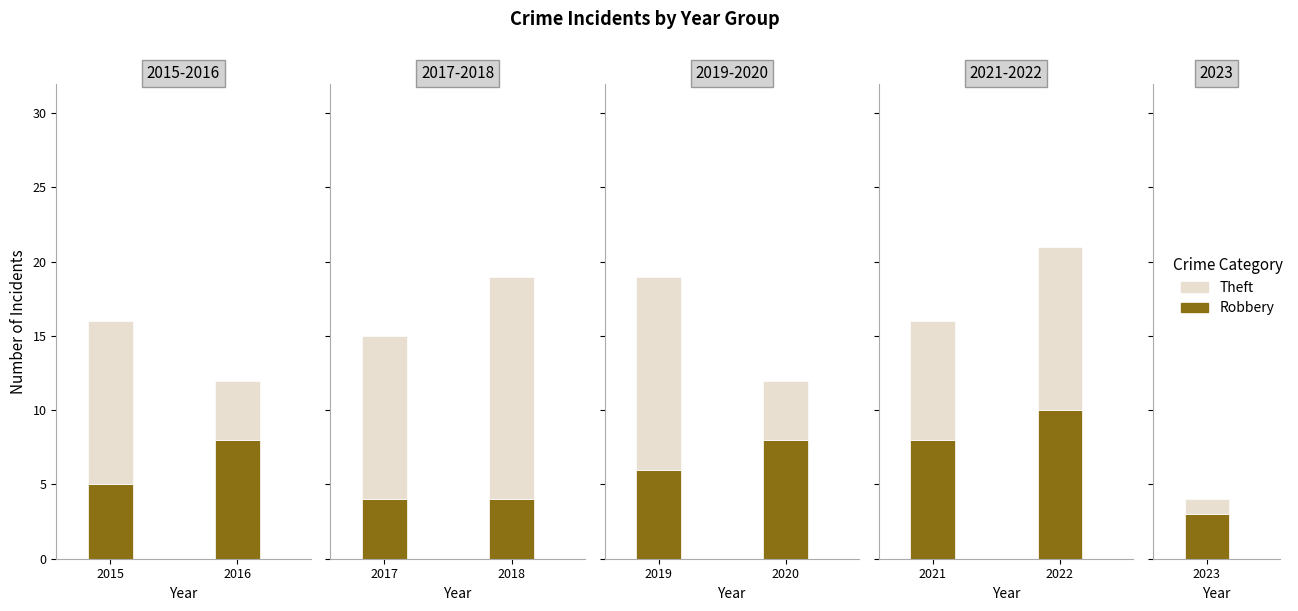

What is the highest value of the Robbery series?

10